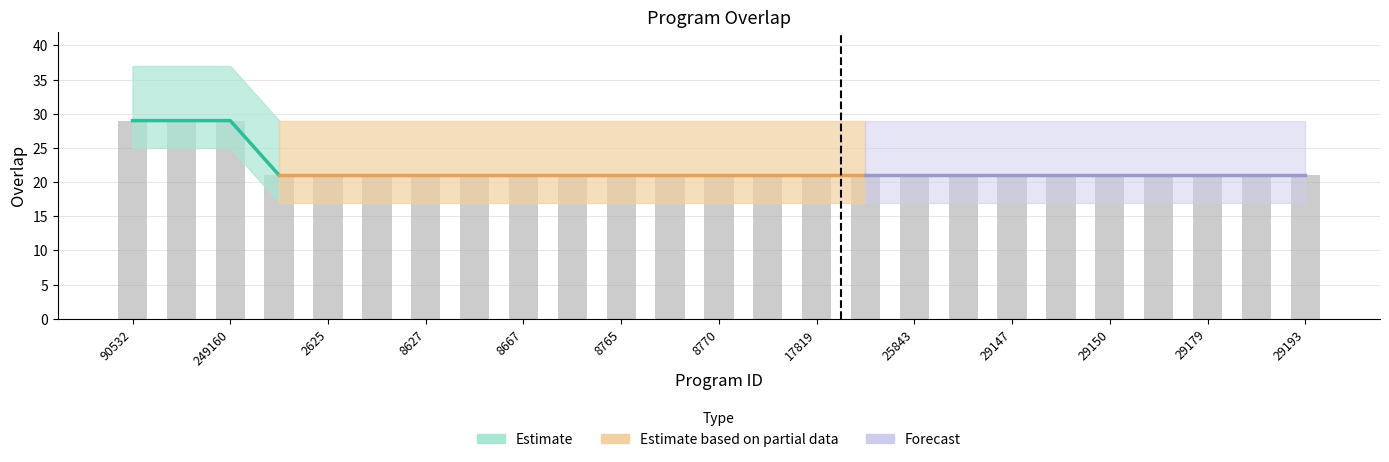

What position from the right is 1401?

22